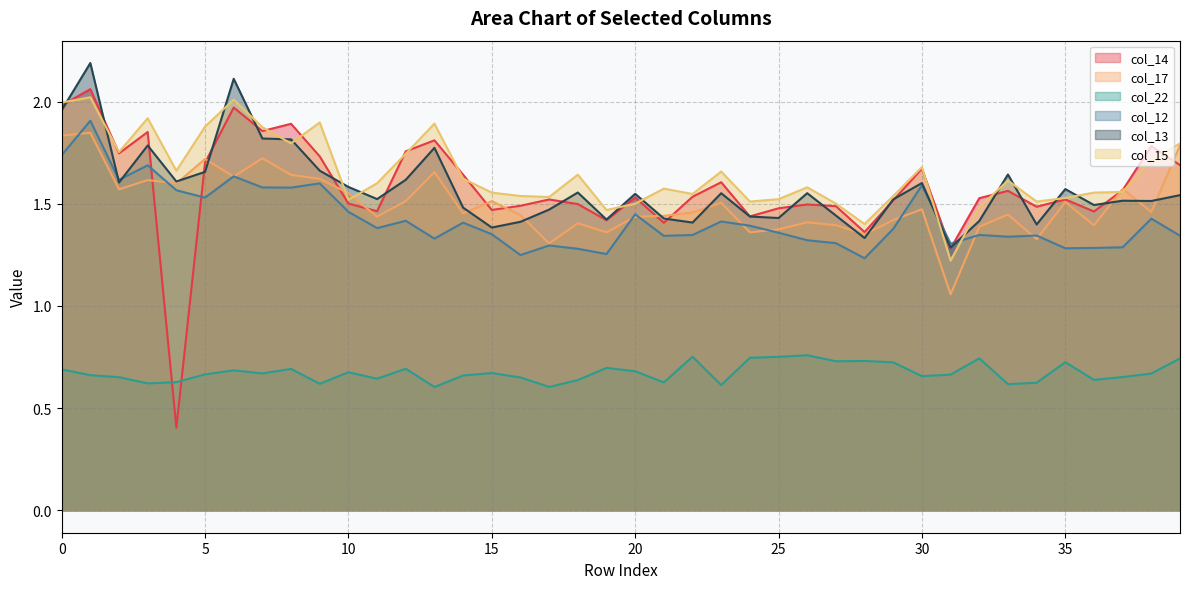

The col_15 series shows 1.7 at 12. True or false?

True